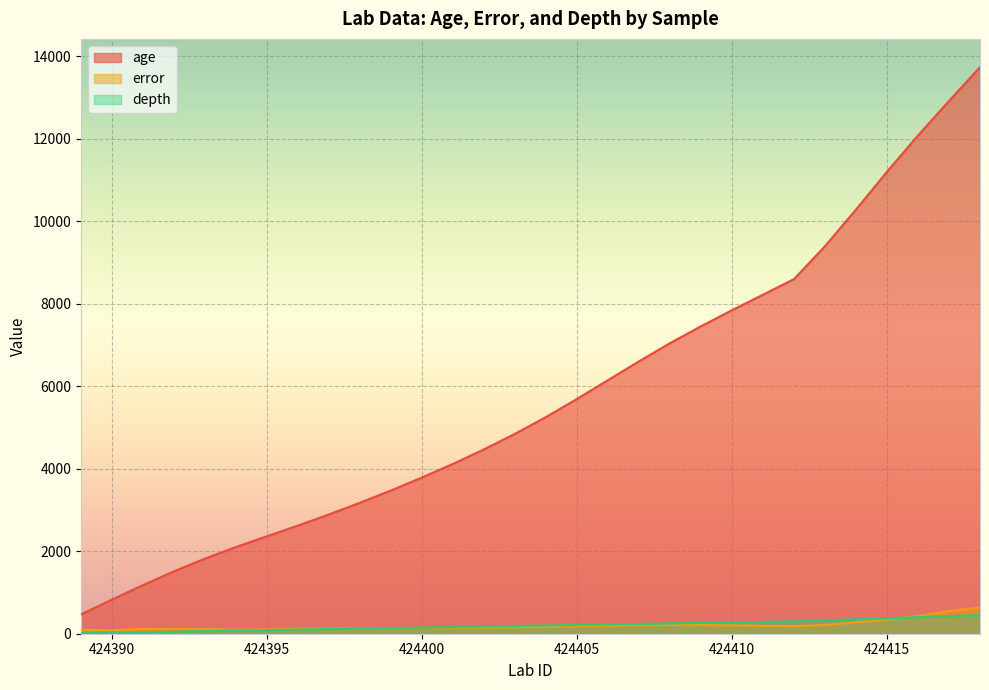

True or false: age has a value of 13732.0 at 424418.

True